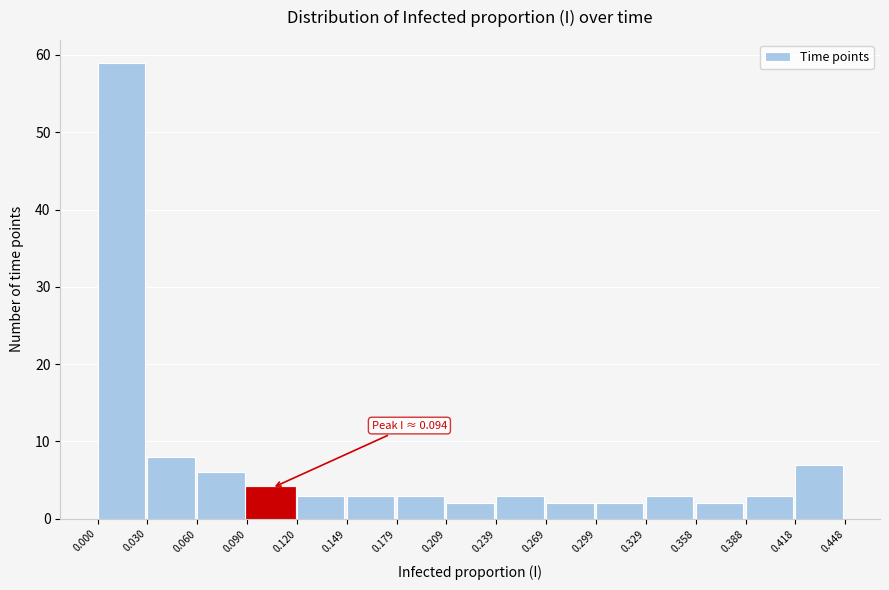

Over which range of the x-axis is the bar tallest?

0.000 to 0.030